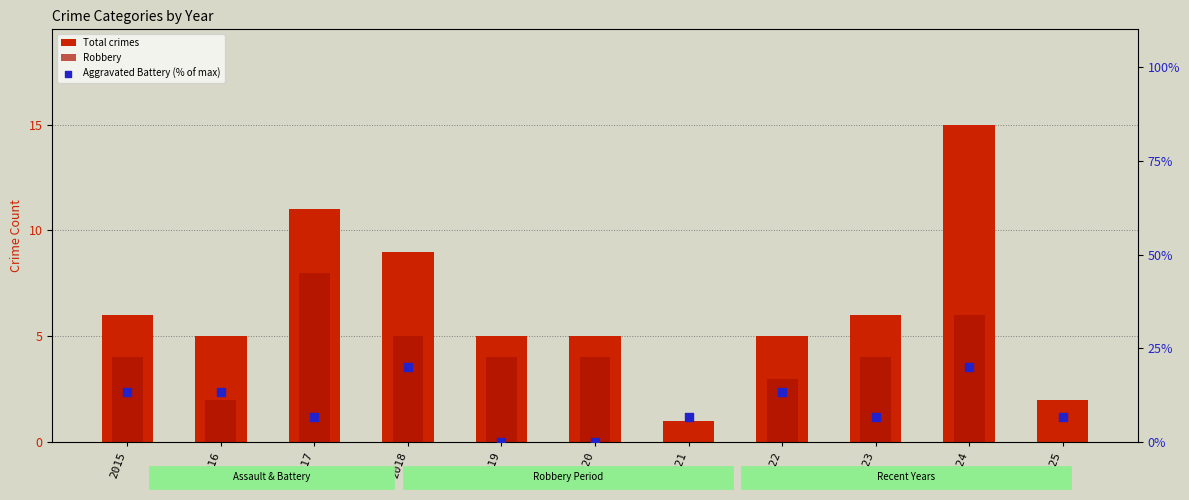

Is the value of Robbery at 2017 greater than the value of Total crimes at 2017?

No